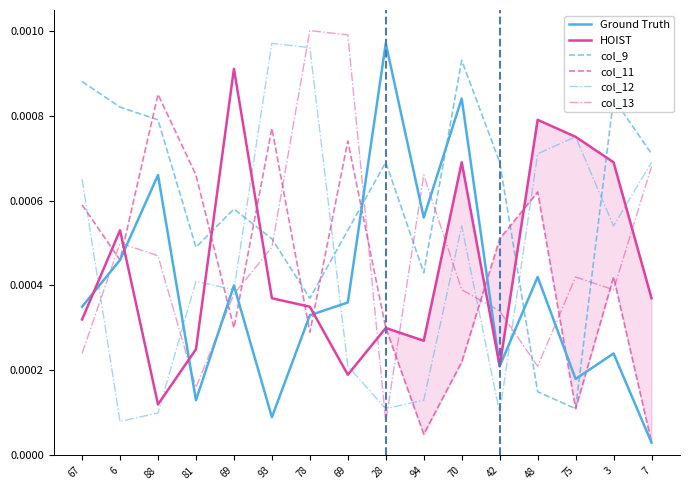

How many categories are shown in the chart?

16